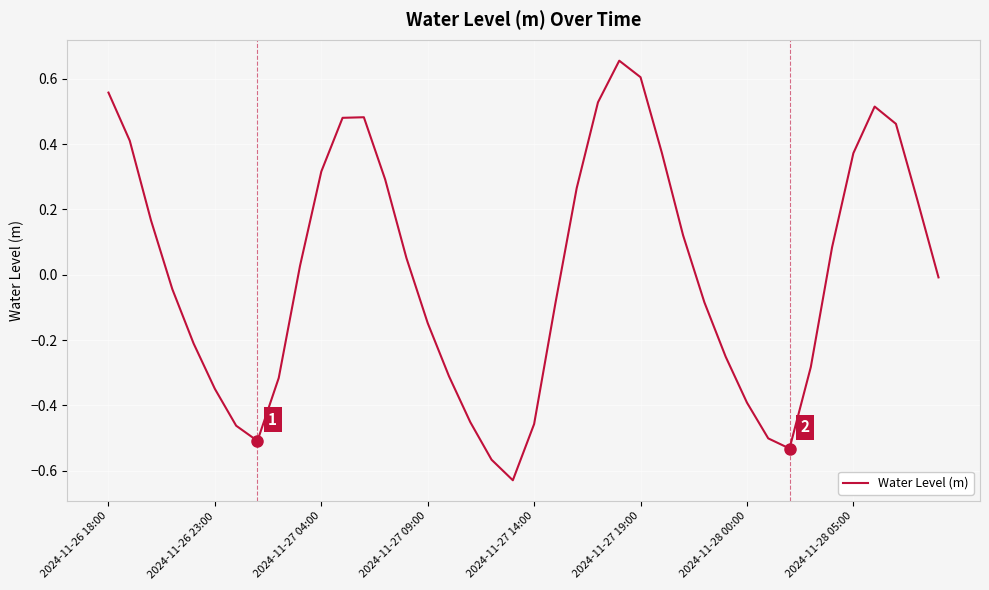

What is the difference between the maximum and minimum values?

1.3